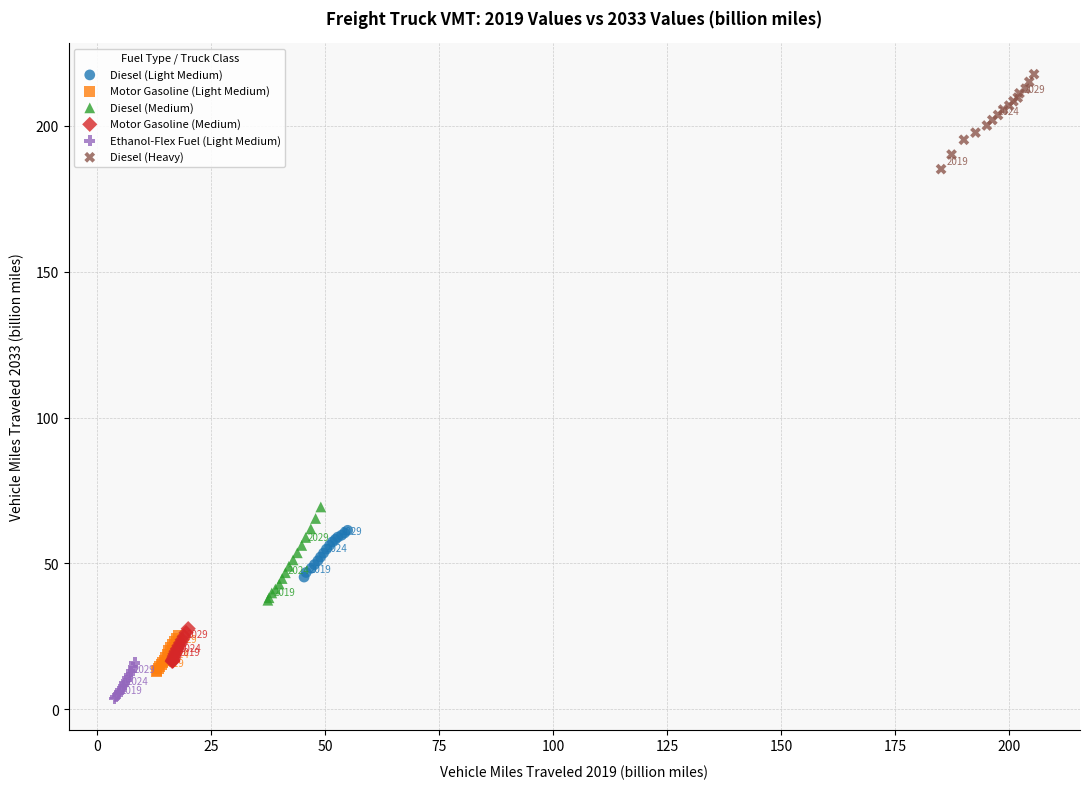

Which series reaches the maximum Y coordinate?

Diesel (Heavy)